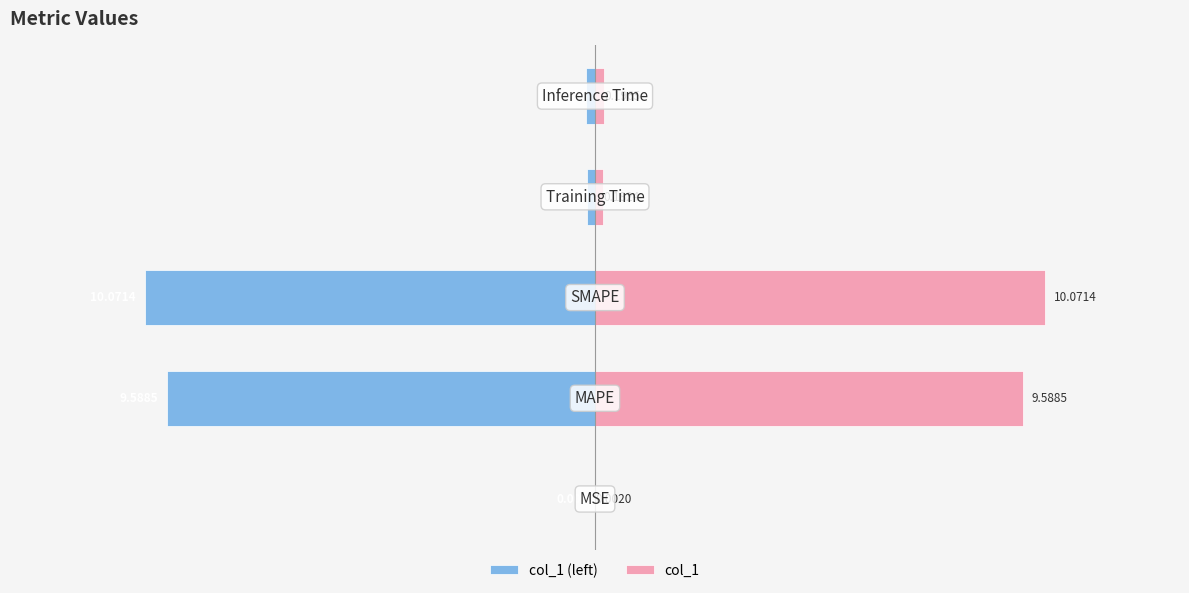

What is the sum of all col_1 (left) values?

-20.0